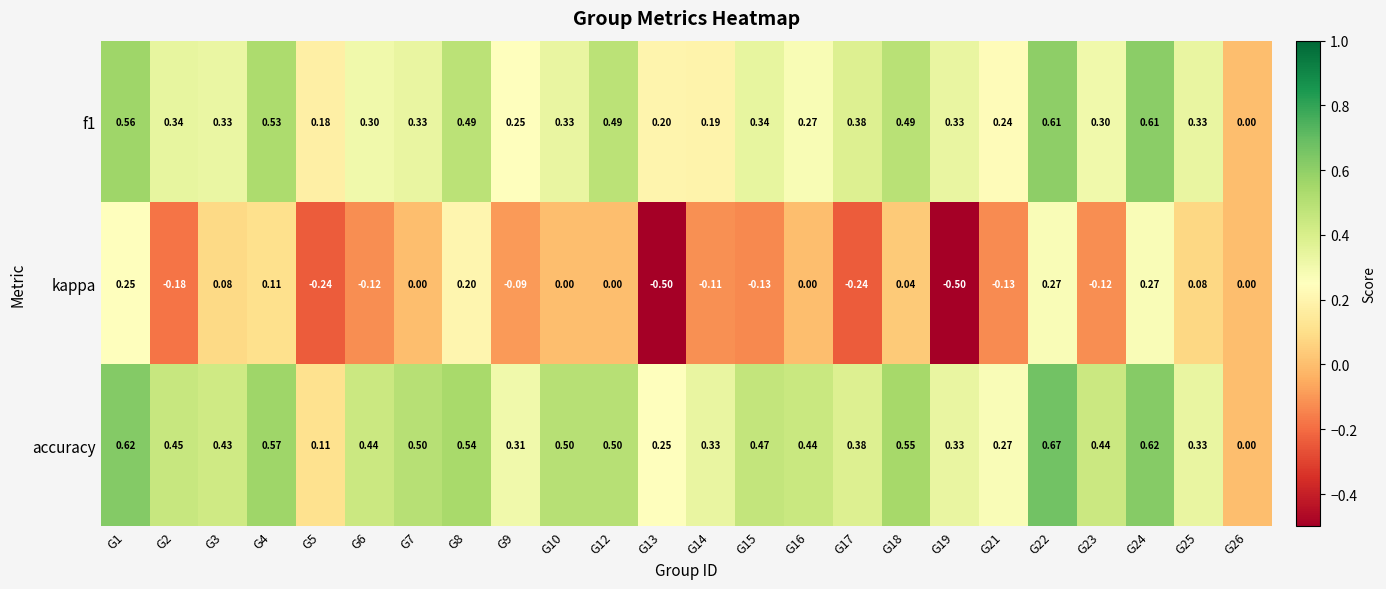

Which series has the largest total across all categories?

accuracy